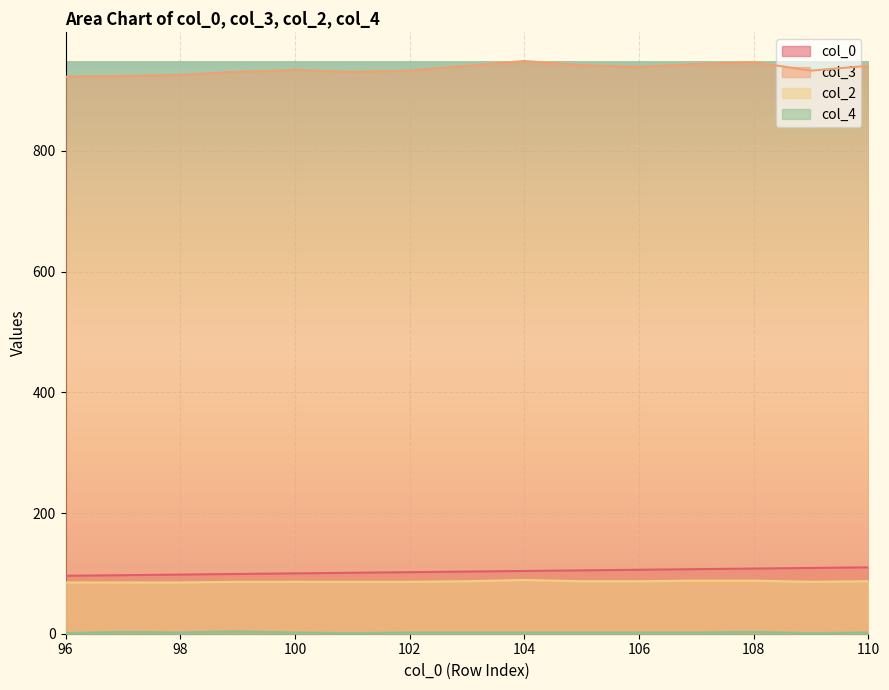

What is the difference between the maximum and minimum values in the col_0 series?

14